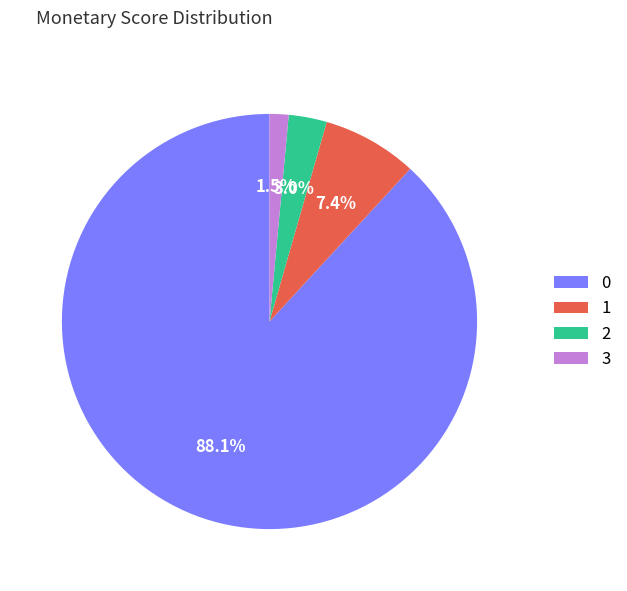

How many segments does this pie chart have?

4